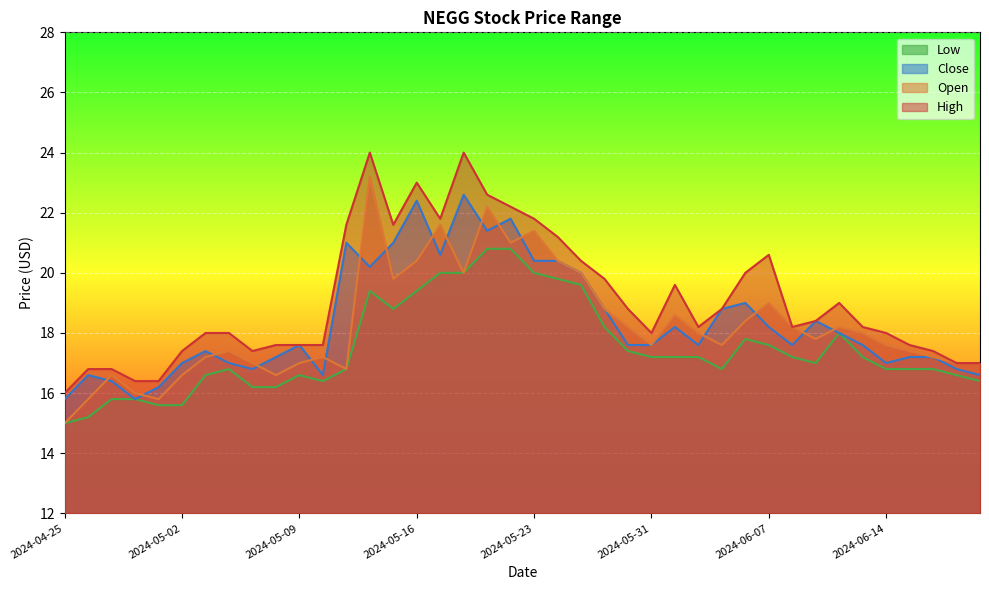

List the labels in order of High value, smallest first.

2024-04-25, 2024-04-30, 2024-05-01, 2024-04-26, 2024-04-29, 2024-06-20, 2024-06-21, 2024-05-02, 2024-05-07, 2024-06-18, 2024-05-08, 2024-05-09, 2024-05-10, 2024-06-17, 2024-05-03, 2024-05-06, 2024-05-31, 2024-06-14, 2024-06-04, 2024-06-10, 2024-06-13, 2024-06-11, 2024-05-30, 2024-06-05, 2024-06-12, 2024-06-03, 2024-05-29, 2024-06-06, 2024-05-28, 2024-06-07, 2024-05-24, 2024-05-13, 2024-05-15, 2024-05-17, 2024-05-23, 2024-05-22, 2024-05-21, 2024-05-16, 2024-05-14, 2024-05-20